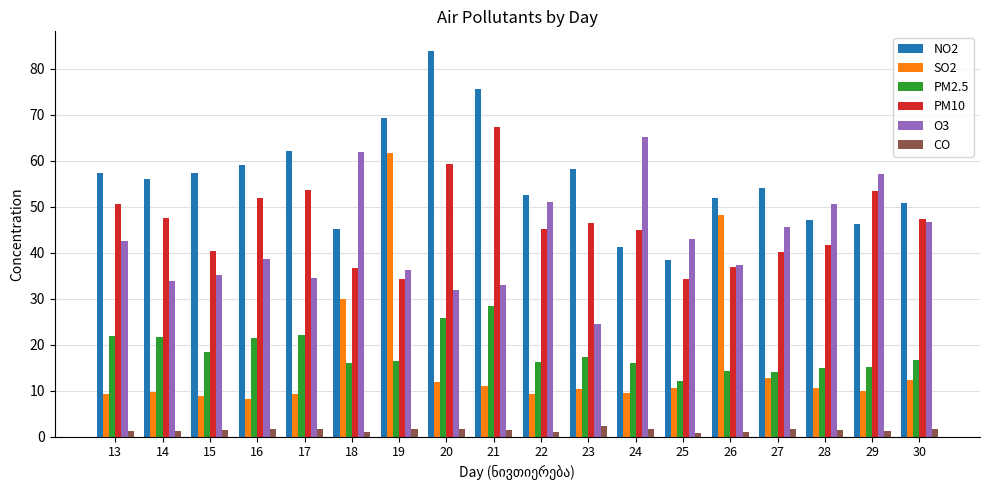

Which series has the widest spread of values?

SO2